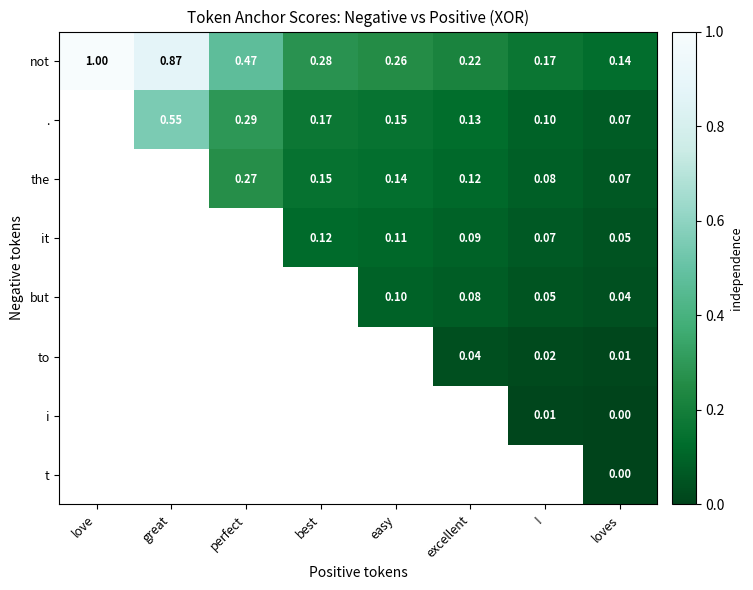

Between great and excellent, which is larger?

great